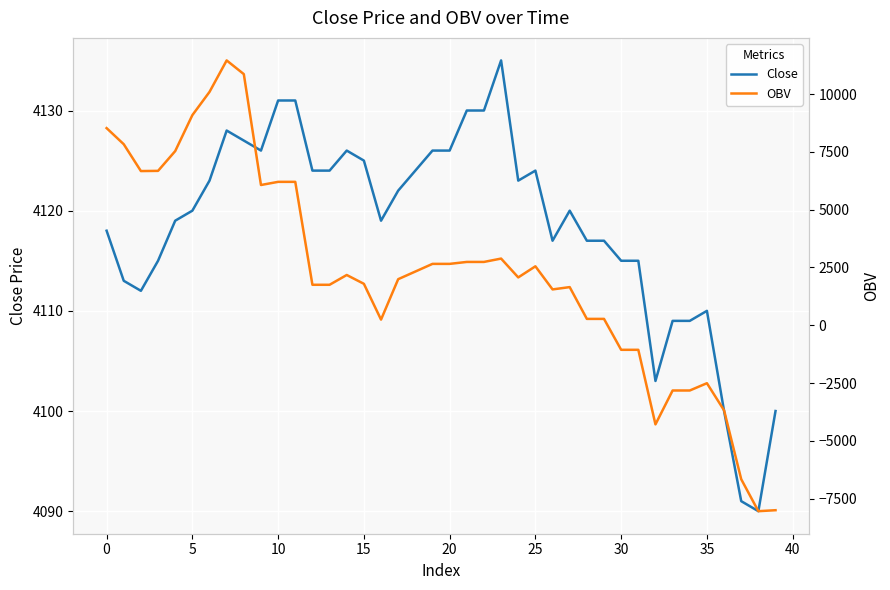

What is the total value across all series at 22?

6870.9